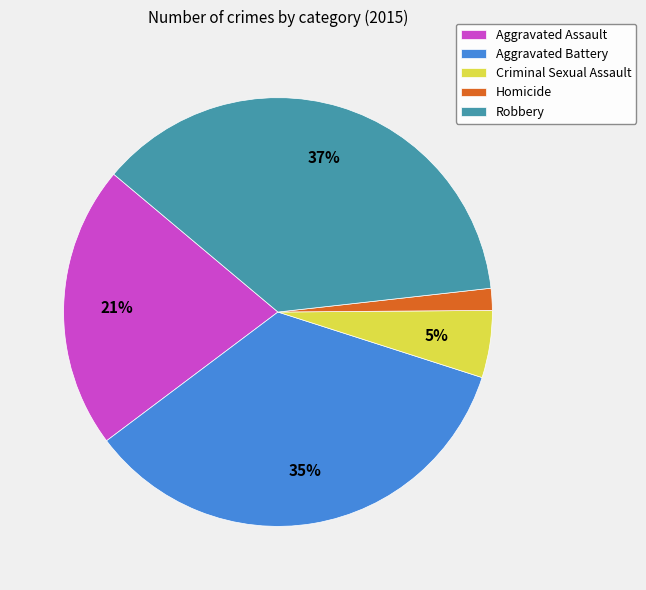

To the nearest percent, what is the difference between the Criminal Sexual Assault and Aggravated Assault slice percentages?

16%